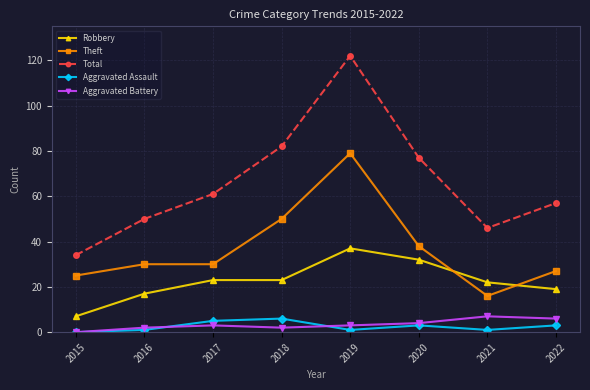

What is the maximum value shown in the chart?

122